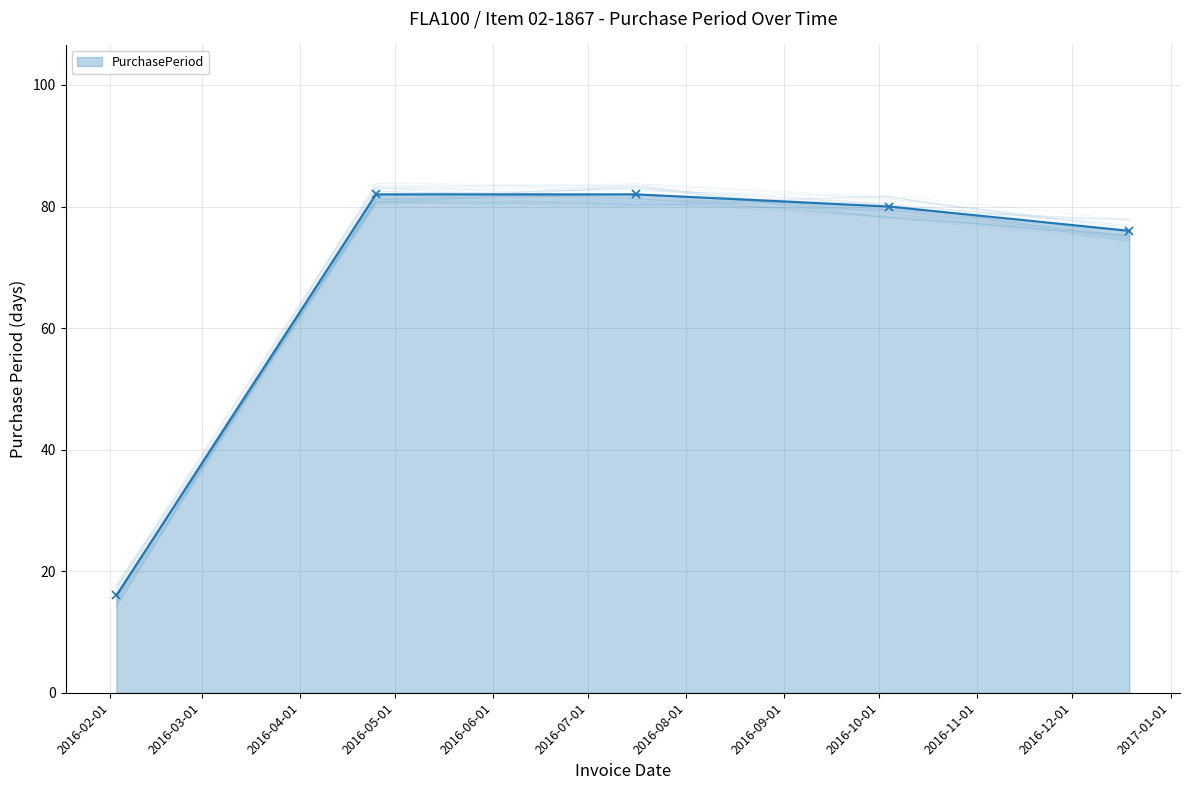

True or false: PurchasePeriod has more than 2 interior local peaks.

False